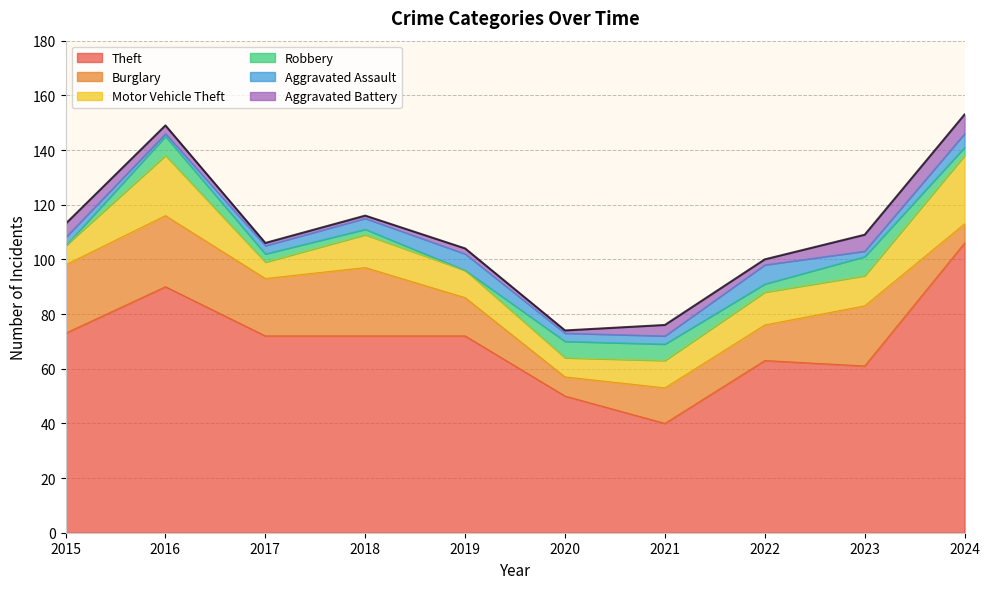

True or false: Aggravated Battery and Motor Vehicle Theft intersect in this chart.

False